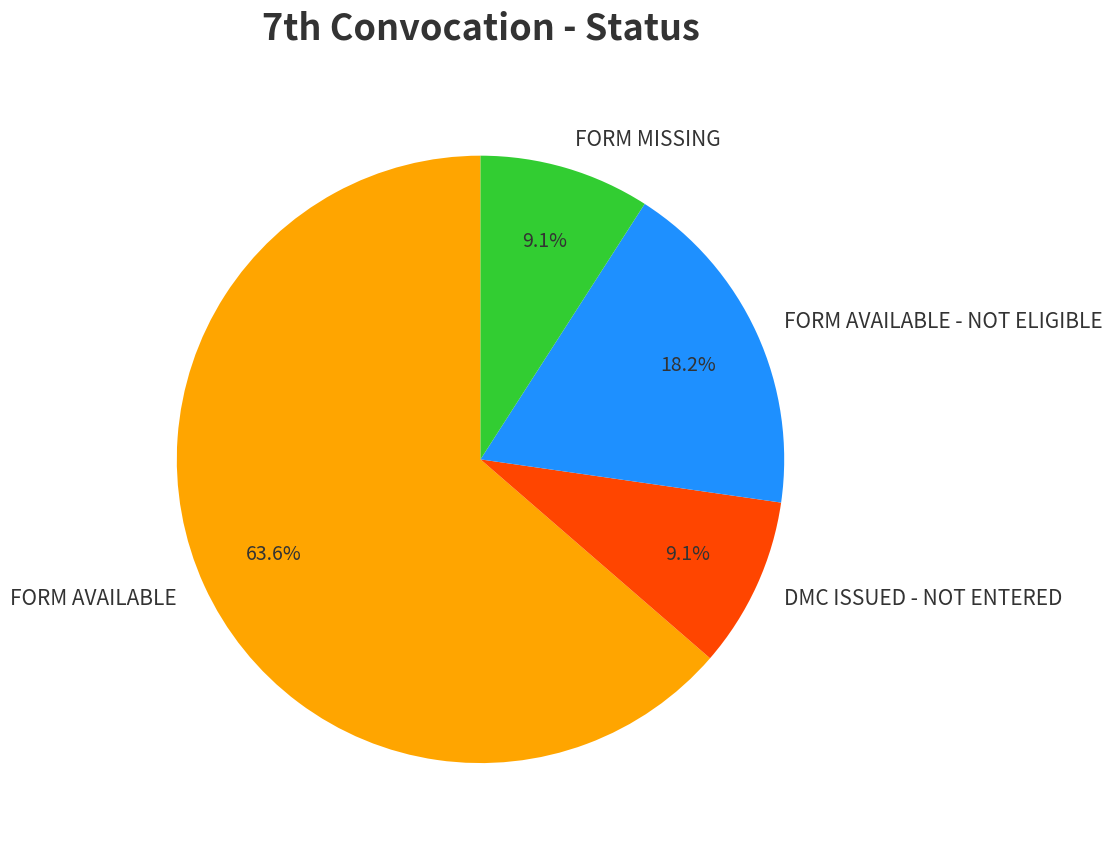

Between FORM AVAILABLE and FORM MISSING, which is larger?

FORM AVAILABLE